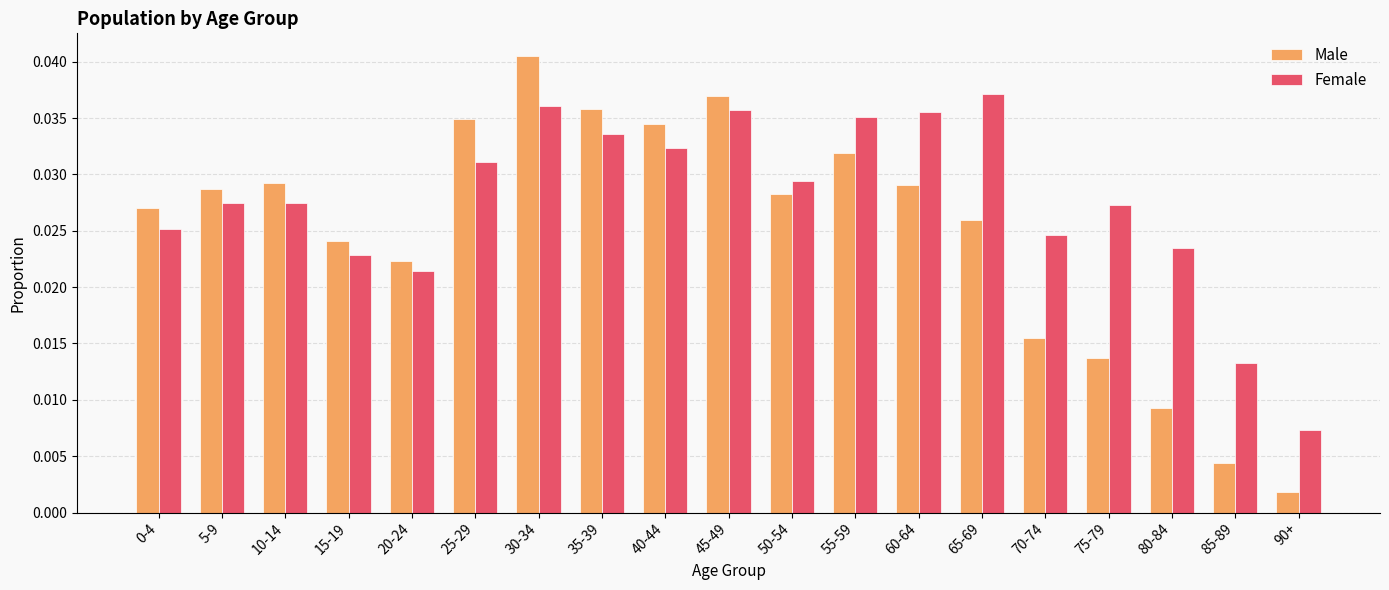

Count the Female values in the range 0 to 1.

19